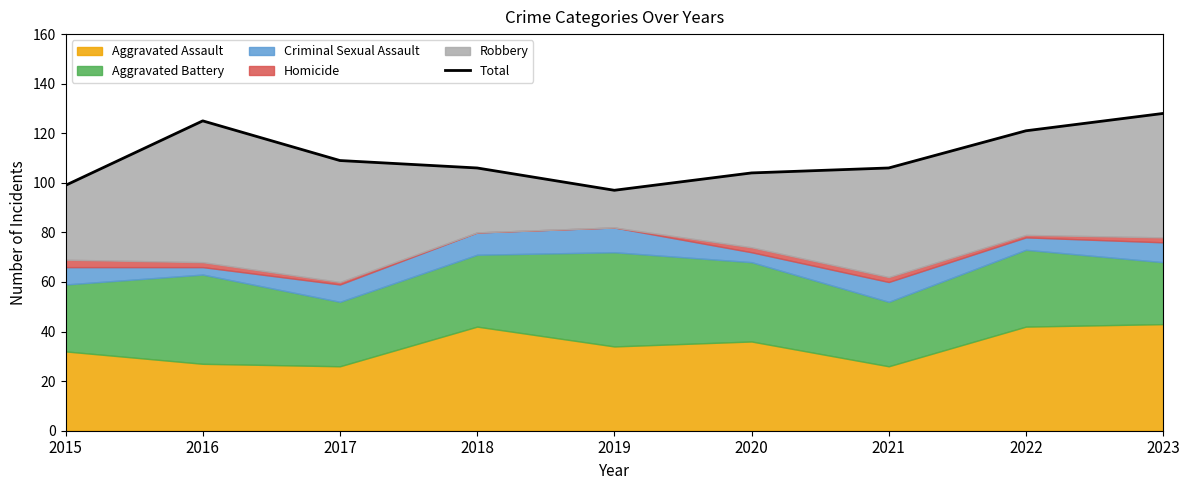

List the labels in order of value, smallest first.

2019, 2015, 2020, 2018, 2021, 2017, 2022, 2016, 2023